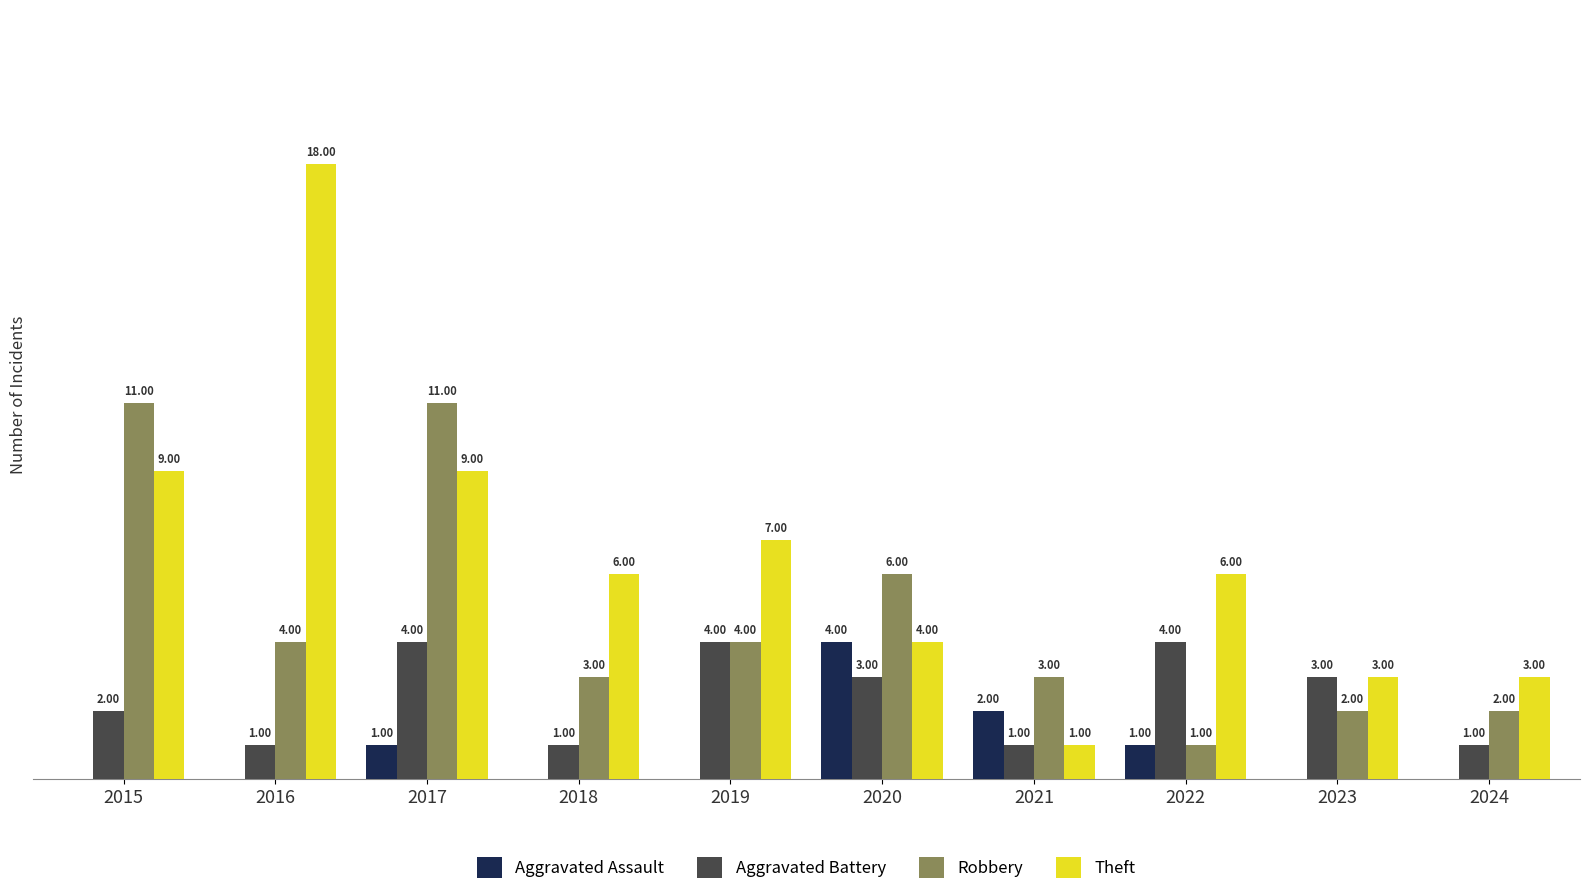

Which series has the largest total across all categories?

Theft